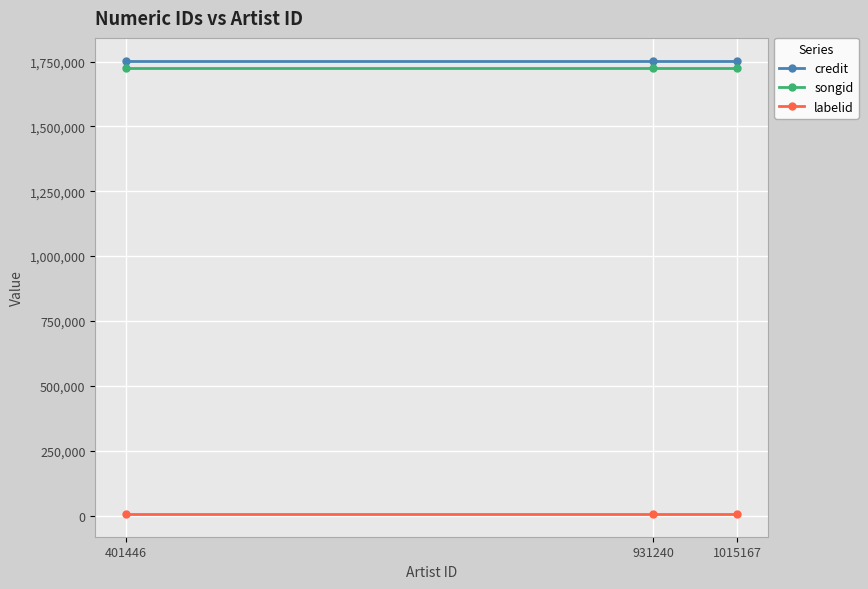

Is the value of songid at 401446 greater than the value of credit at 931240?

No